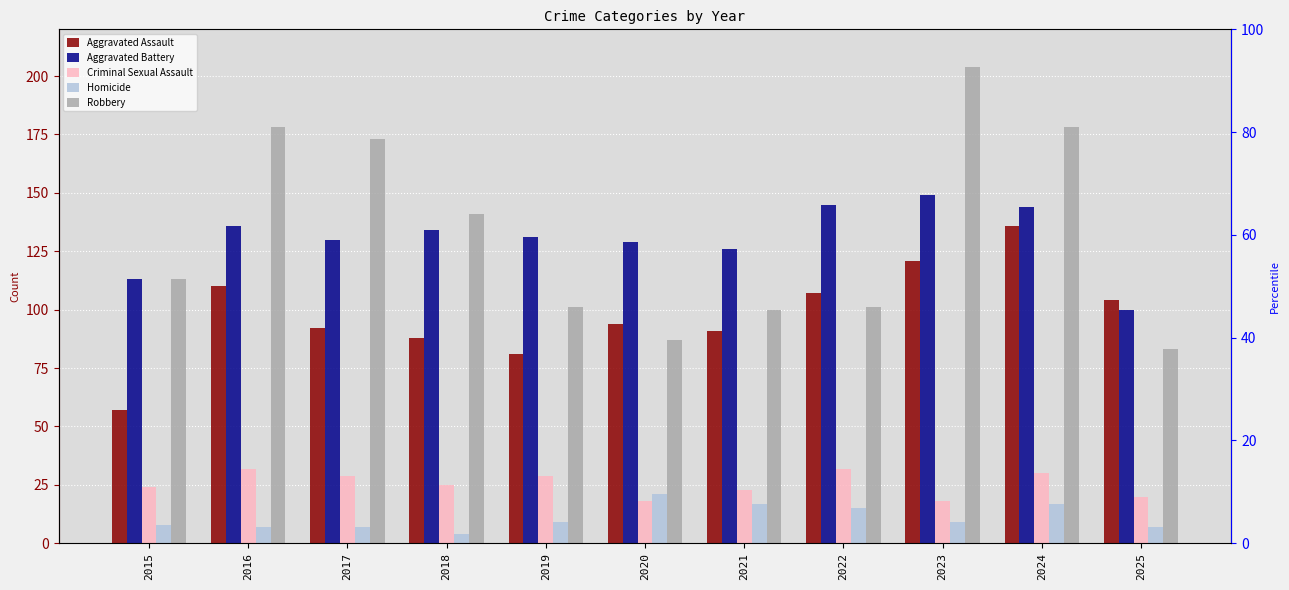

Between 2023 and 2020, which is larger?

2023